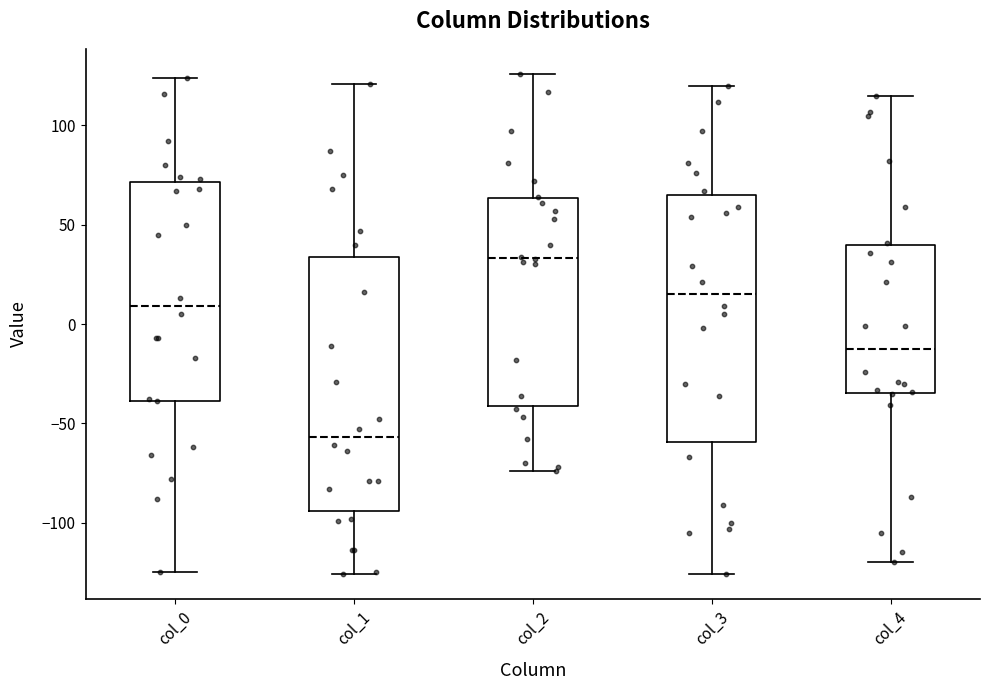

Where is the upper edge of the box for col_1 on the y-axis? The values are not printed on the chart, so give them approximately, as read against the axis.

35